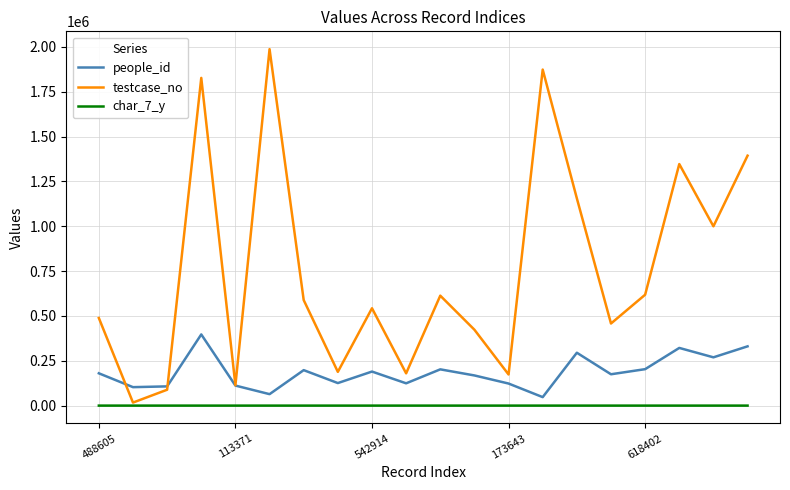

What is the minimum value for people_id?

47303